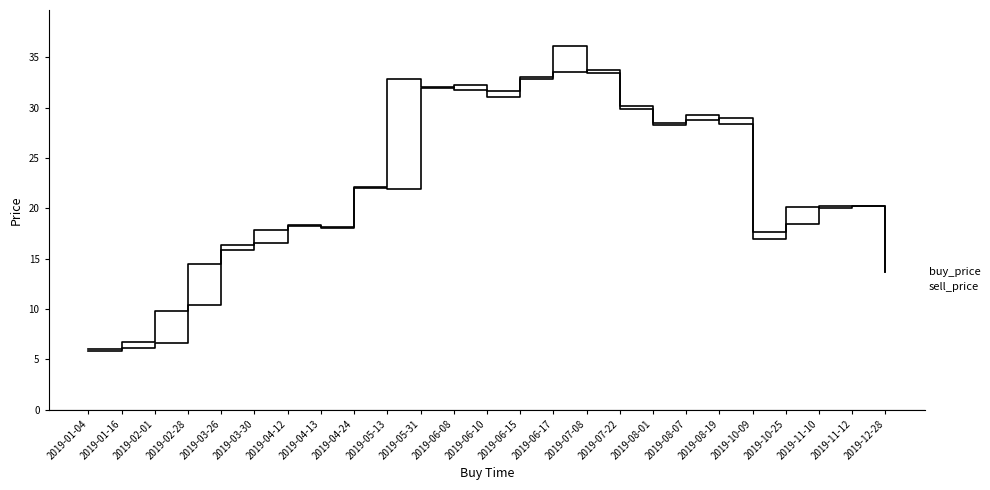

Does the chart have visible grid lines?

No